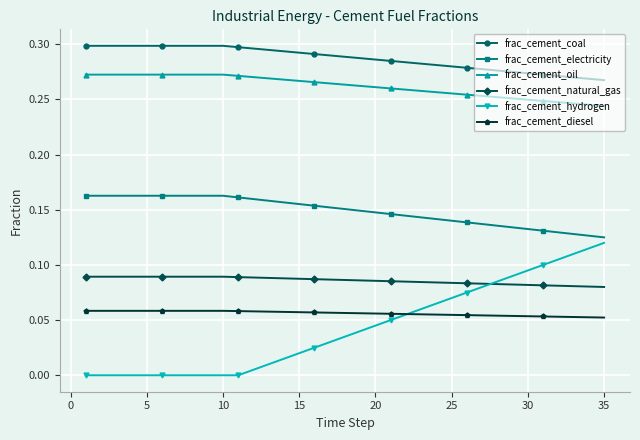

List the series in order of their peak value, highest first.

frac_cement_coal, frac_cement_oil, frac_cement_electricity, frac_cement_hydrogen, frac_cement_natural_gas, frac_cement_diesel